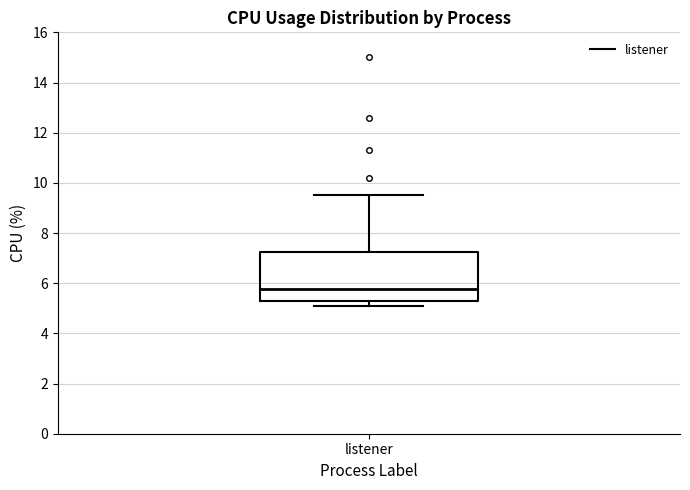

Transcribe this box plot: give where the median line is, the range the box spans, and where the two whiskers end, as read against the y-axis. The values are not printed on the chart, so give them approximately, as read against the axis.

median 5.8, box 5.4 to 7.2, whiskers 5.2 to 9.6